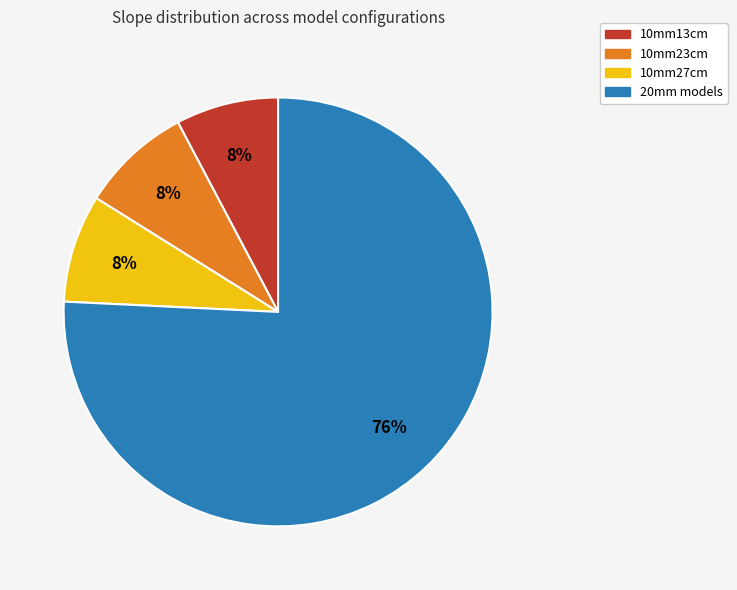

What is the largest slice in the pie chart?

20mm models